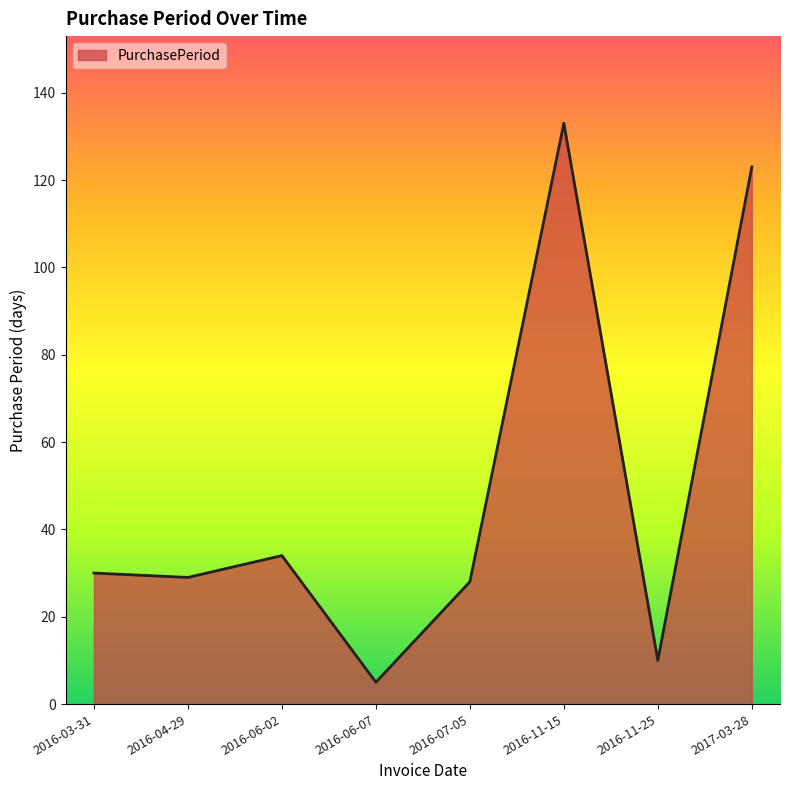

What position from the right is 2016-03-31?

8